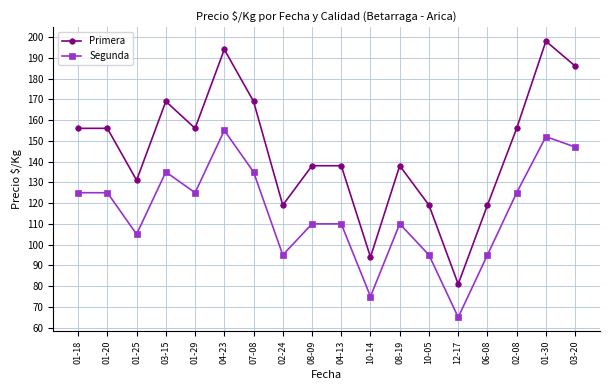

What is the sum of all Primera values?

2617